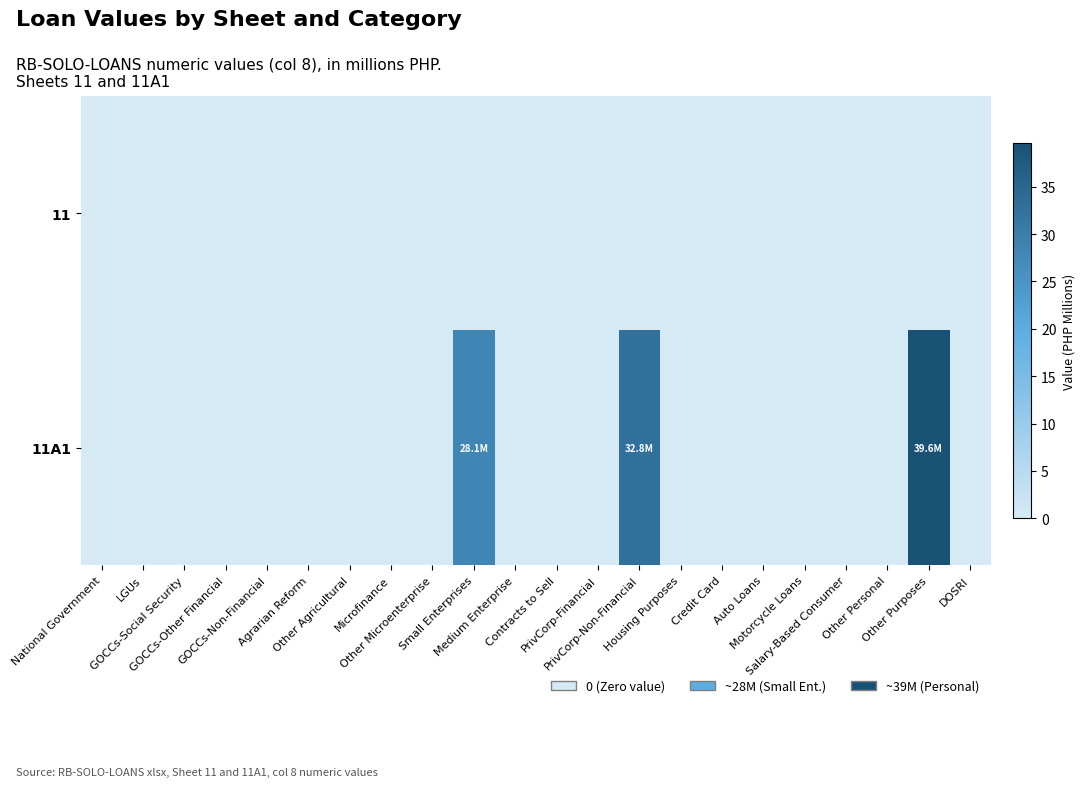

Which series has the largest range (max minus min)?

11A1